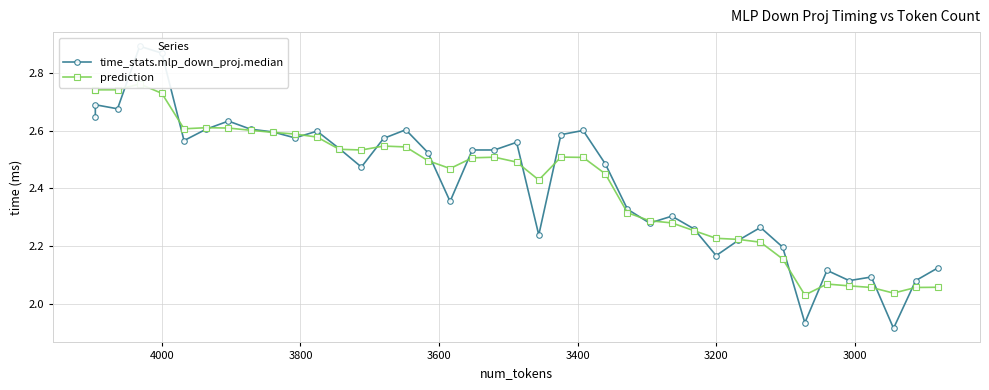

List the series in order of their overall mean, highest first.

time_stats.mlp_down_proj.median, prediction